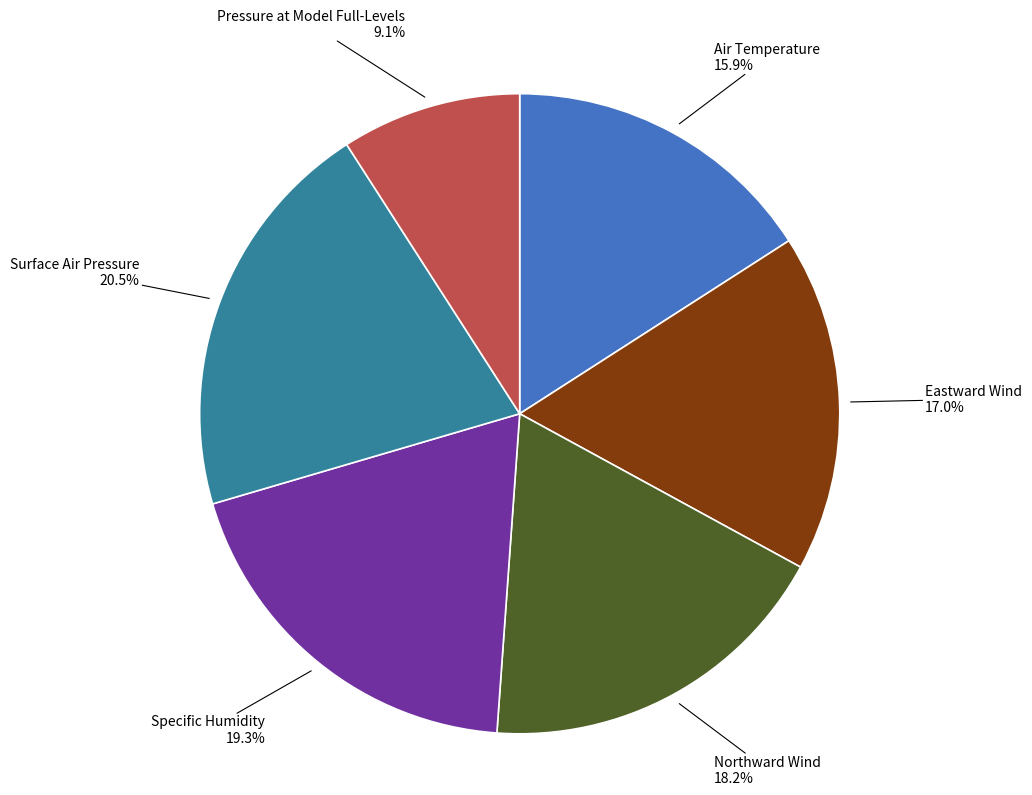

The Air Temperature slice represents 16% of the pie. True or false?

True